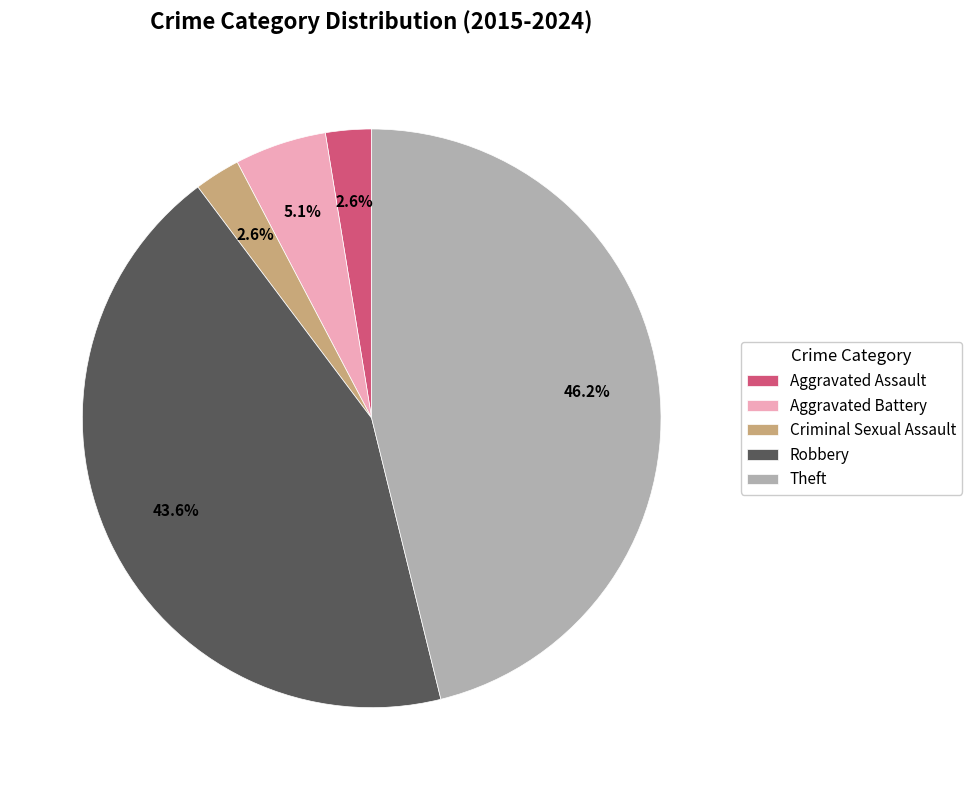

Which slice is the largest?

Theft